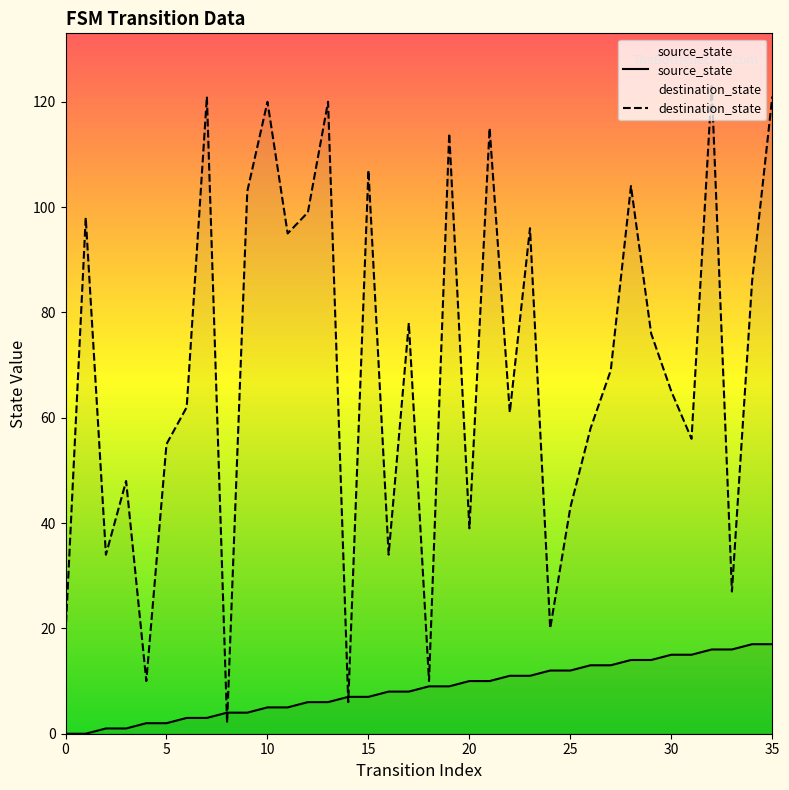

What is the difference between the values at 5 and 35?

15